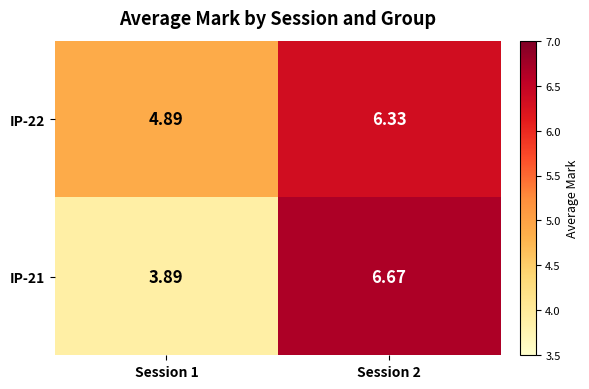

Which series has the widest spread of values?

IP-21